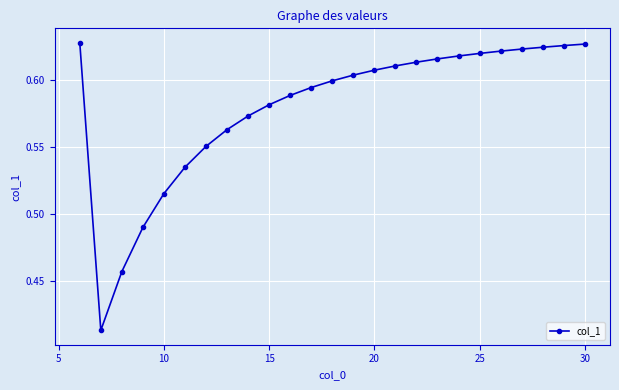

How many values are between 0 and 1?

25